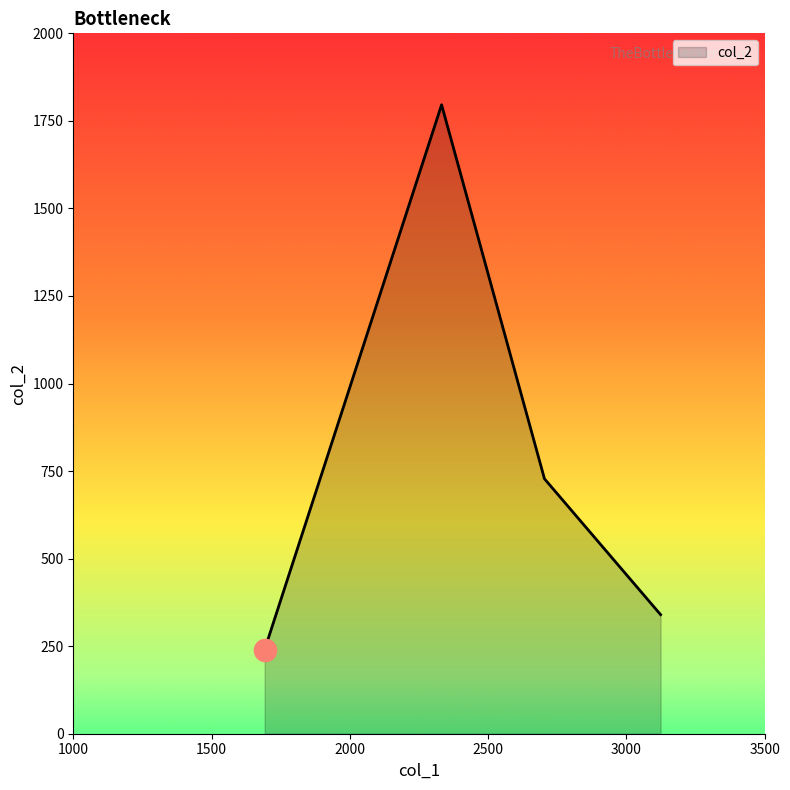

What is the average value?

776